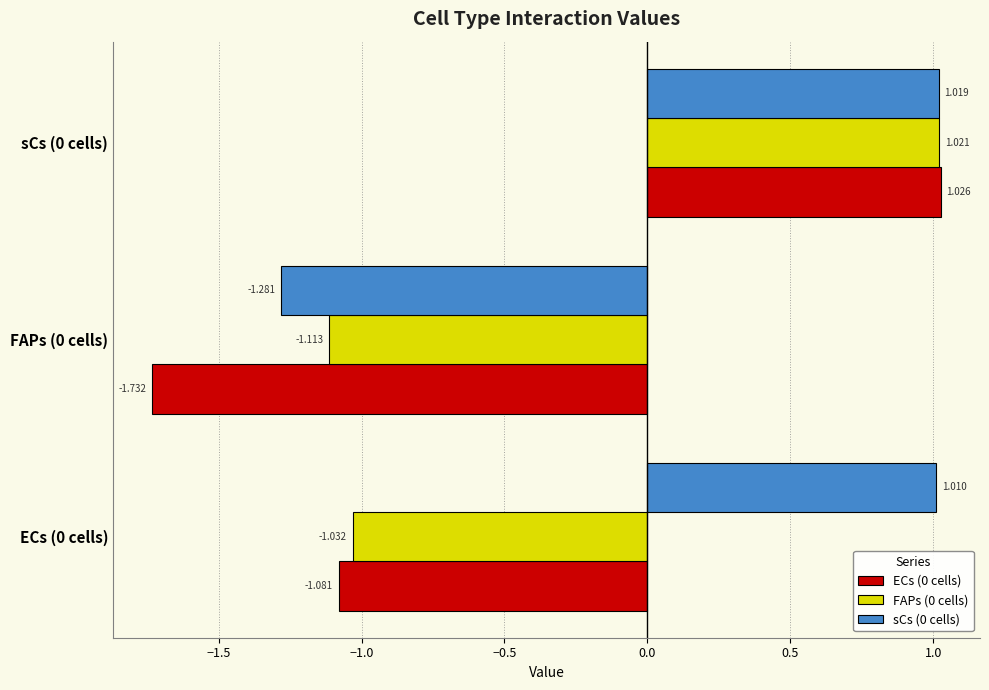

Reading left to right, extract all data points from this chart.

ECs (0 cells): -1.1	-1.7	1.0
FAPs (0 cells): -1.0	-1.1	1.0
sCs (0 cells): 1.0	-1.3	1.0